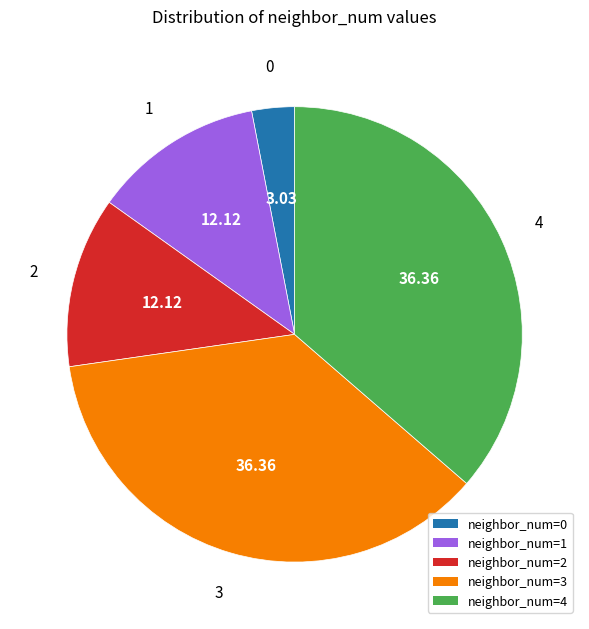

Is there any slice that represents more than half of the pie?

No